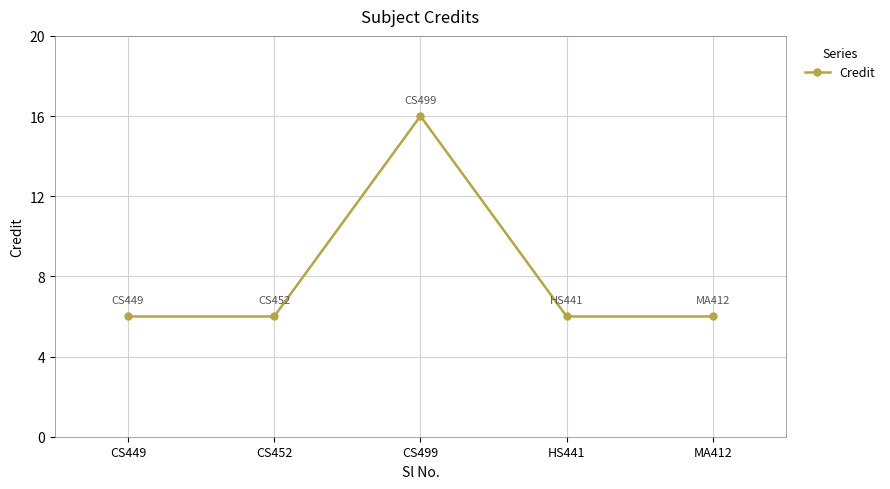

Count the values in the range 6 to 7.

4